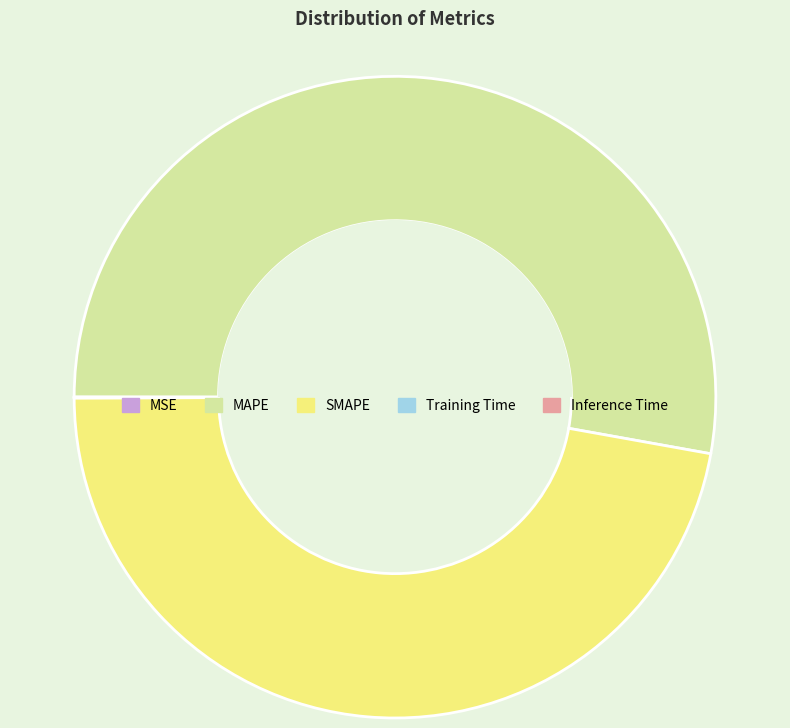

True or false: SMAPE accounts for 47% of the total.

True